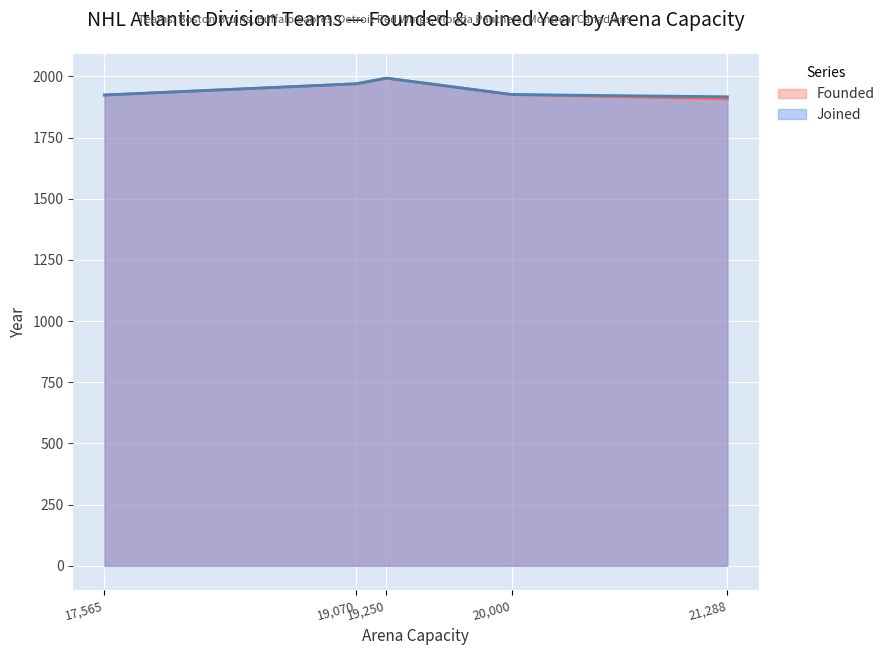

What position from the left is Detroit Red Wings?

3